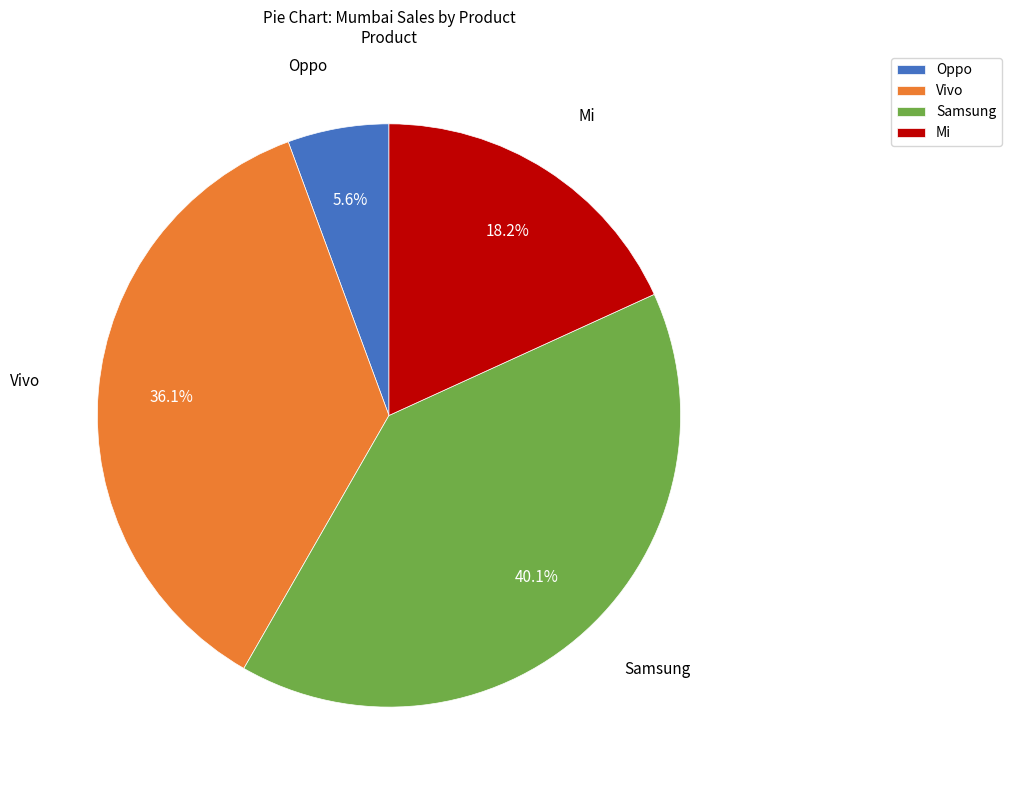

To the nearest percent, what is the average slice percentage?

25%